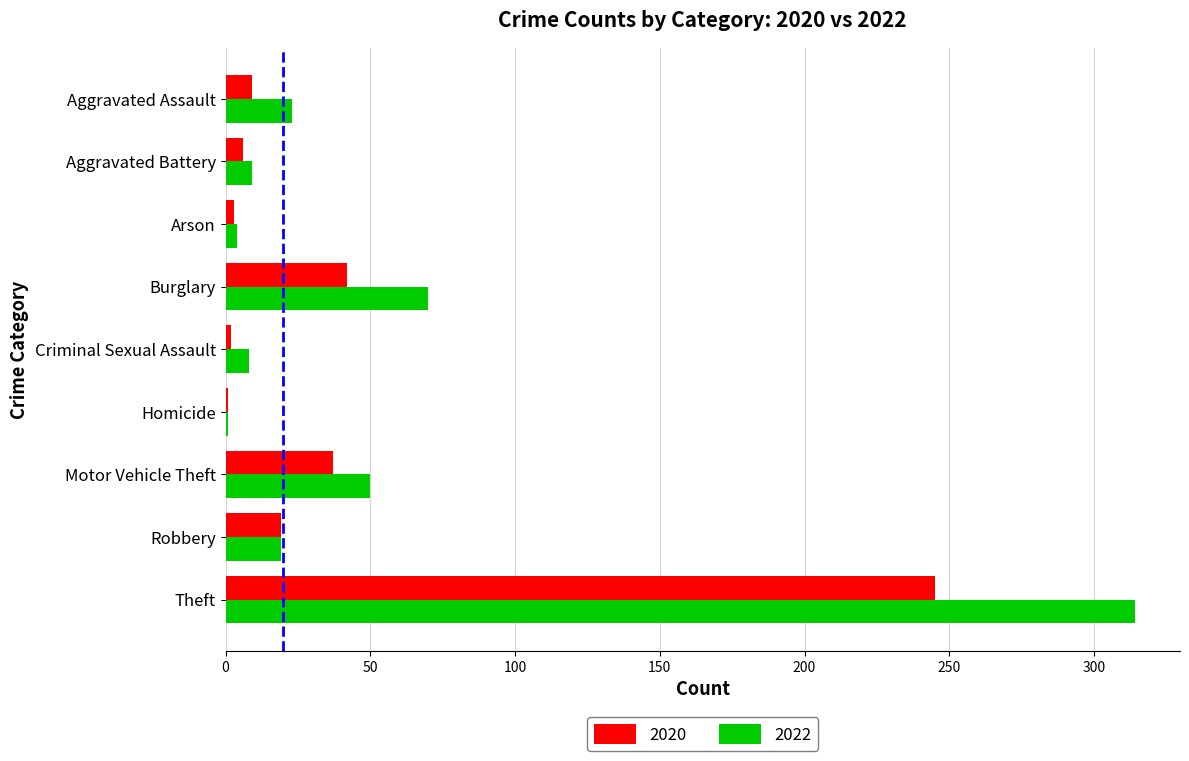

Rank the series by their maximum value, from lowest to highest.

2020, 2022